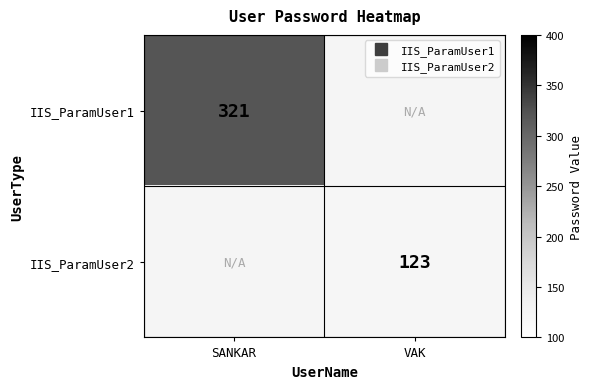

Which series has the largest range (max minus min)?

IIS_ParamUser1